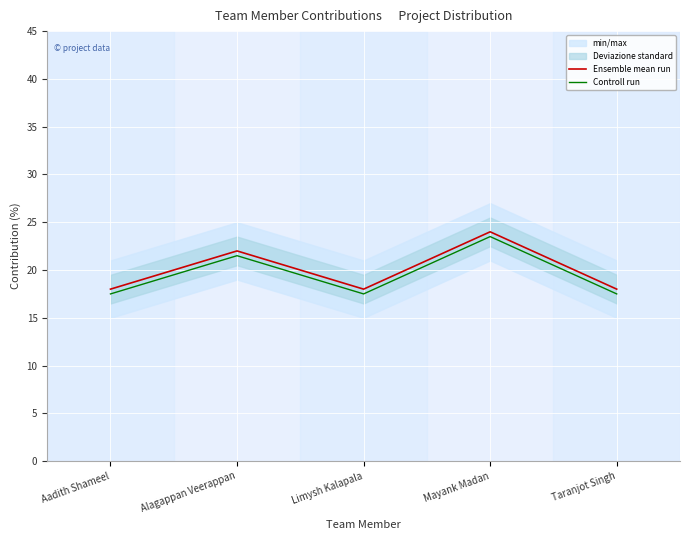

What is the value of the Controll run point at the 4th from the left?

23.5